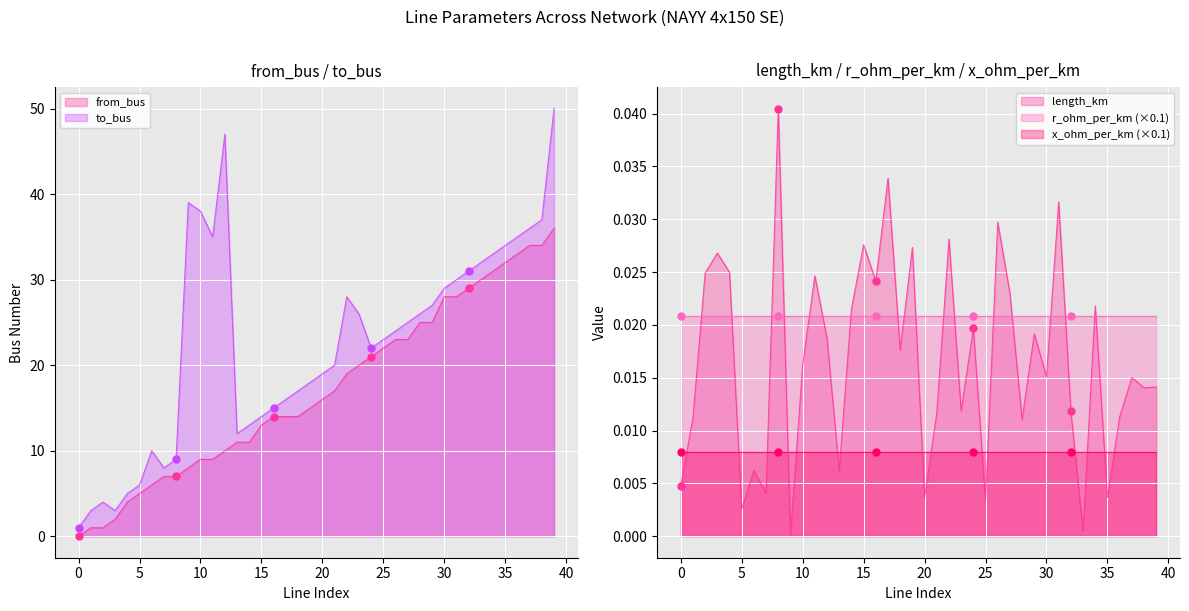

At which category is the sum across all series the highest?

39